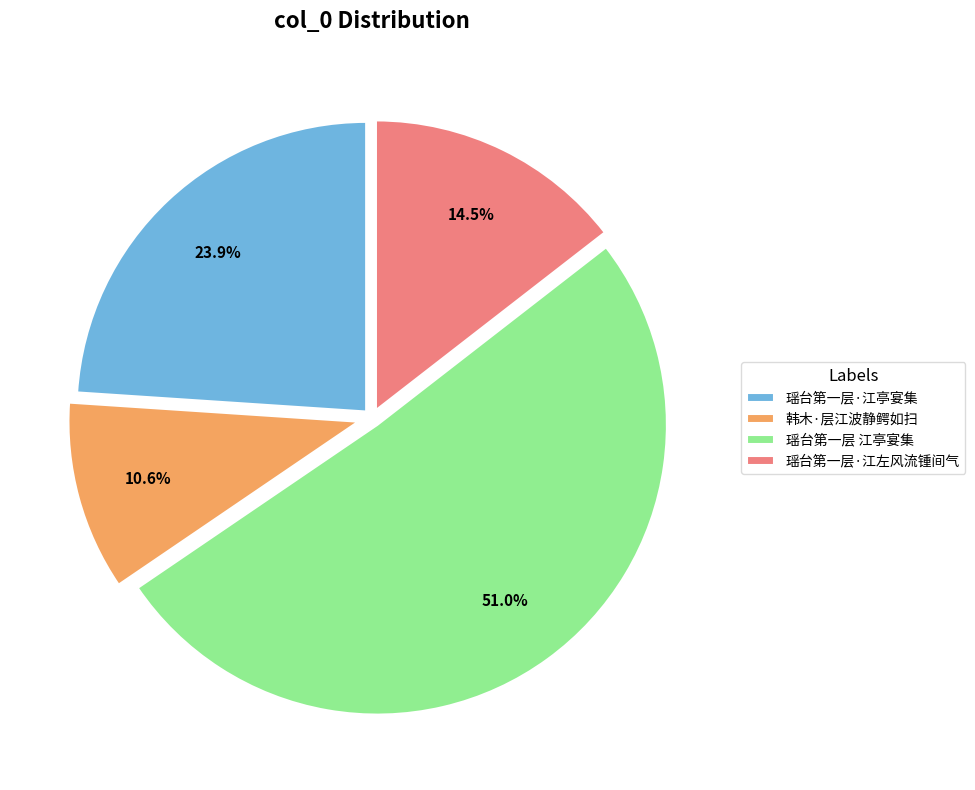

Which has a higher value, 瑶台第一层 江亭宴集 or 韩木·层江波静鳄如扫?

瑶台第一层 江亭宴集